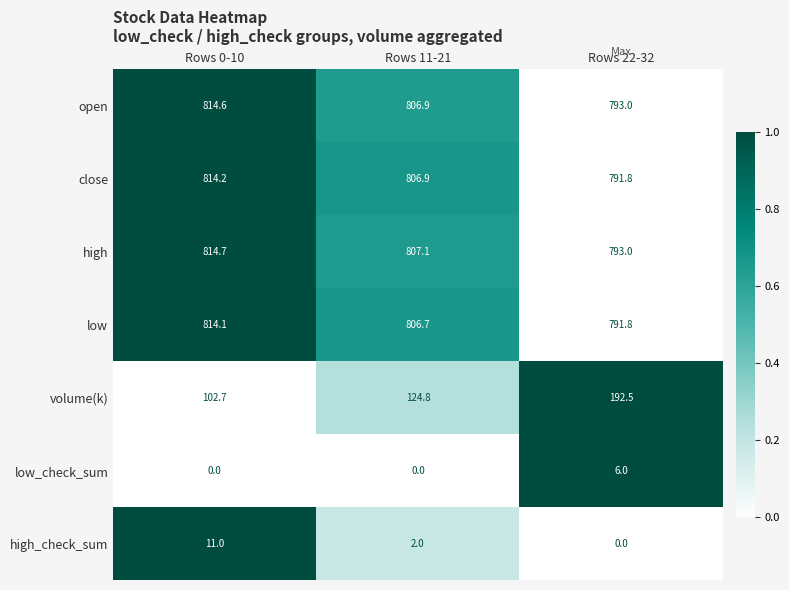

Where is high_check_sum nearest to the value 5?

Rows 11-21